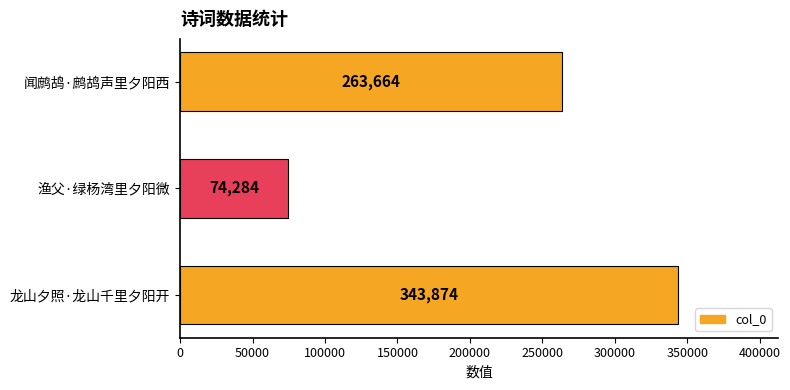

Is it true that the value at 渔父·绿杨湾里夕阳微 is 105667?

False